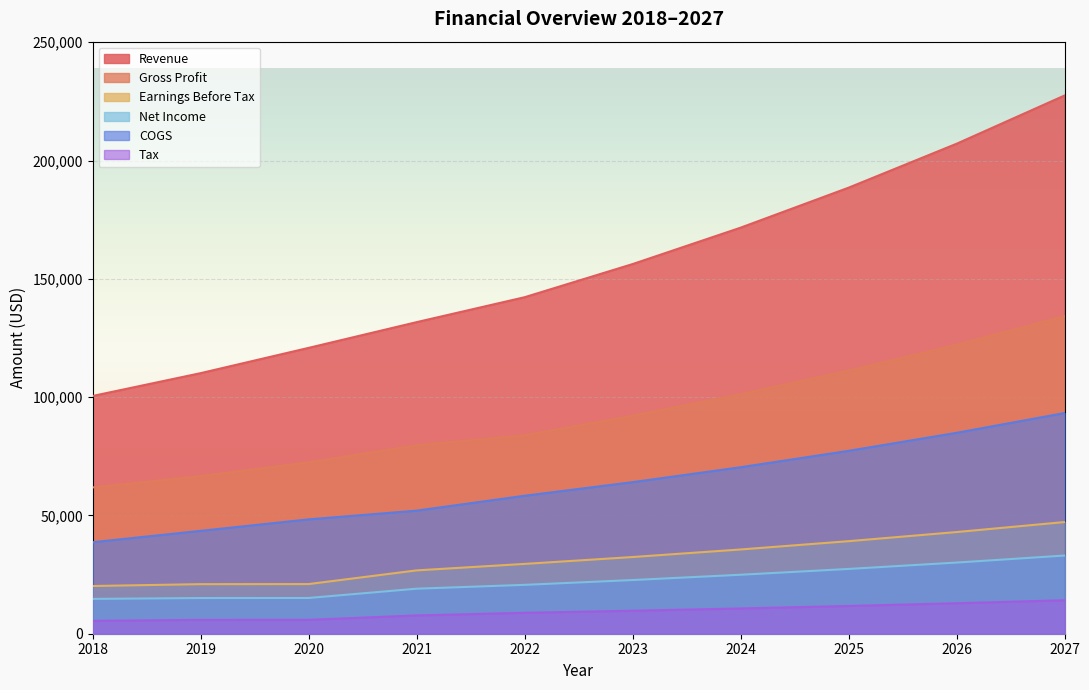

Which series has the largest range (max minus min)?

Revenue